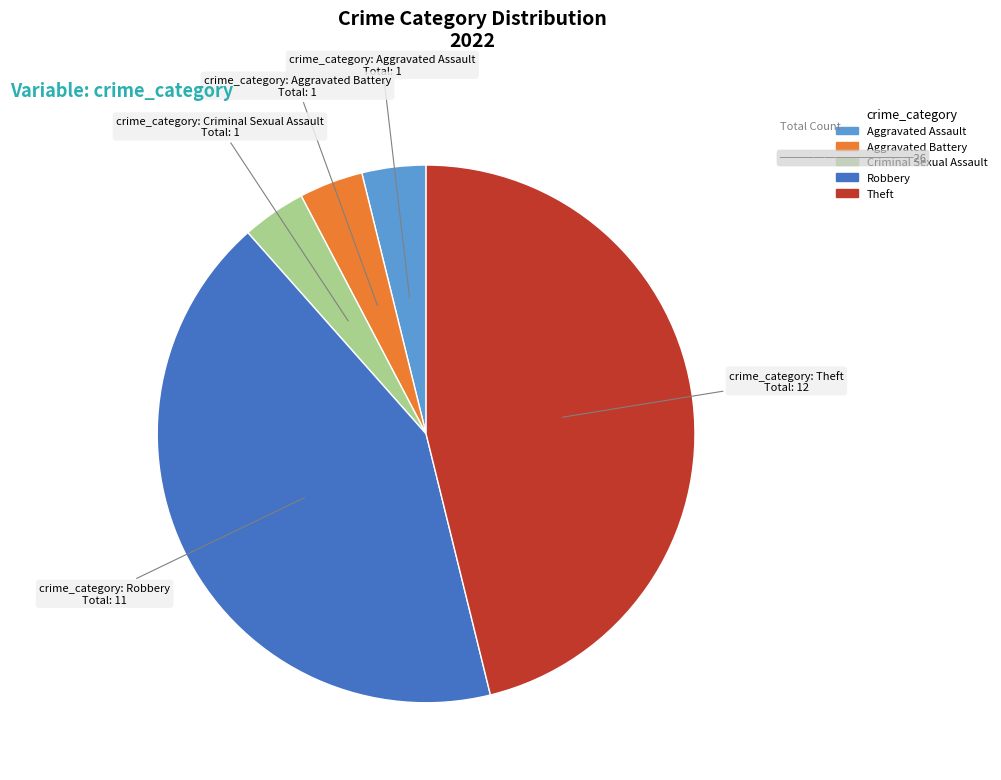

Is there a majority slice in this chart?

No